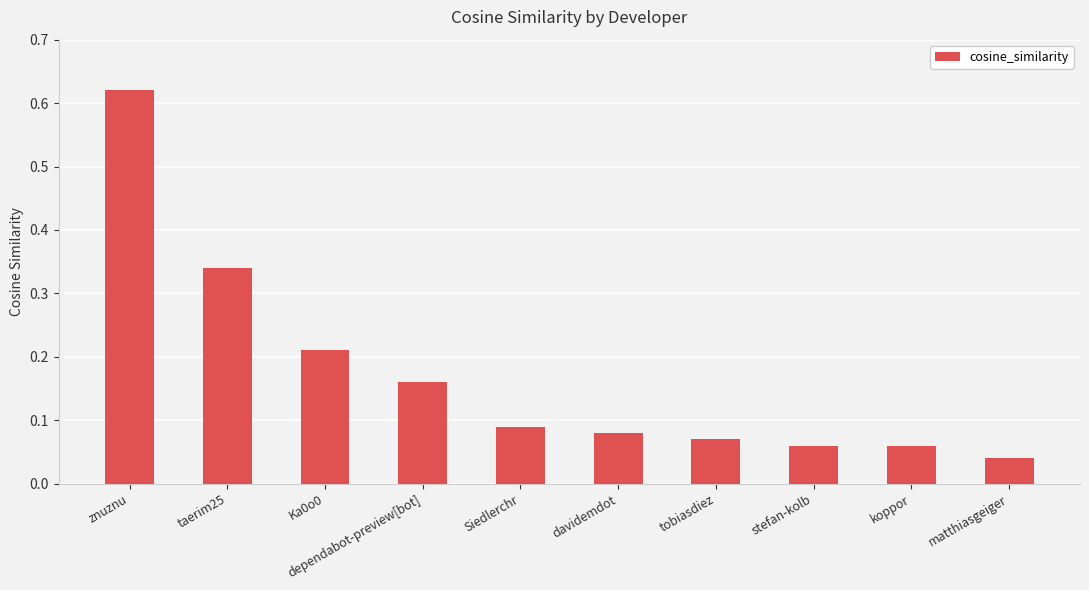

What is the label of the 1st bar from the right?

matthiasgeiger